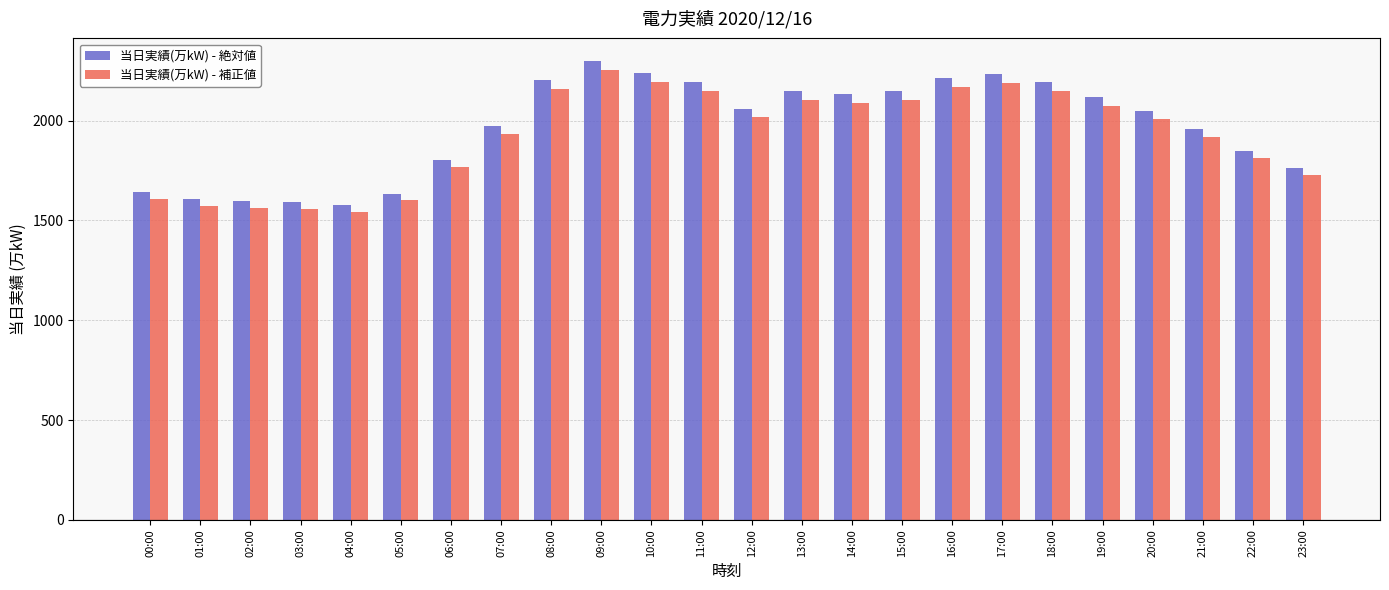

Between 03:00 and 07:00, which series saw the biggest shift?

当日実績(万kW) - 絶対値